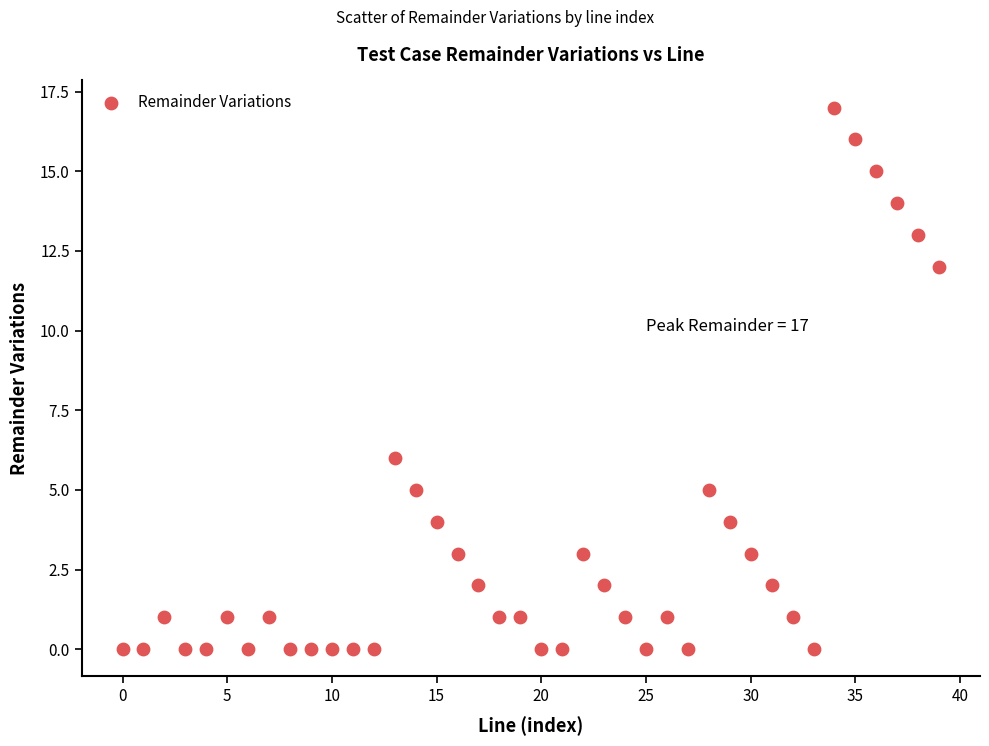

What Y value in the scatter plot is closest to 8?

6